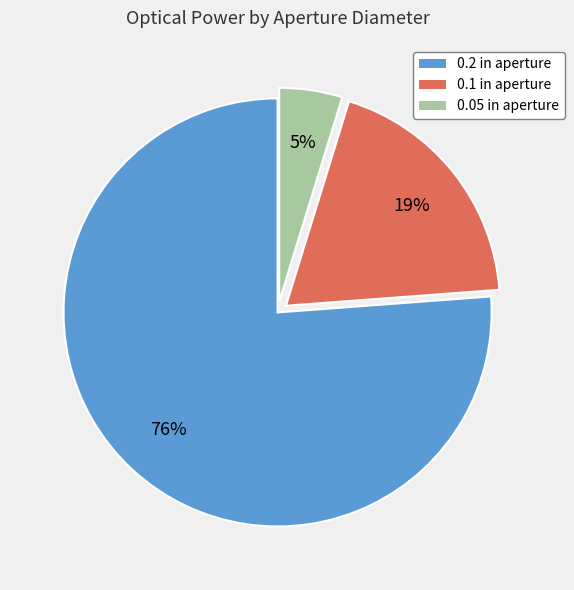

Which slice is the largest?

0.2 in aperture